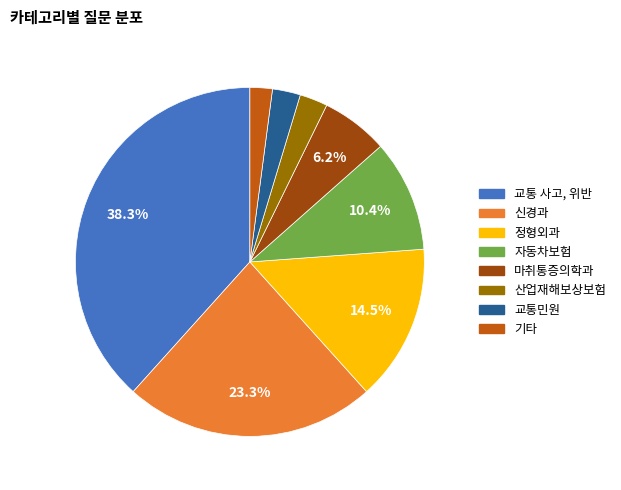

How many segments does this pie chart have?

8